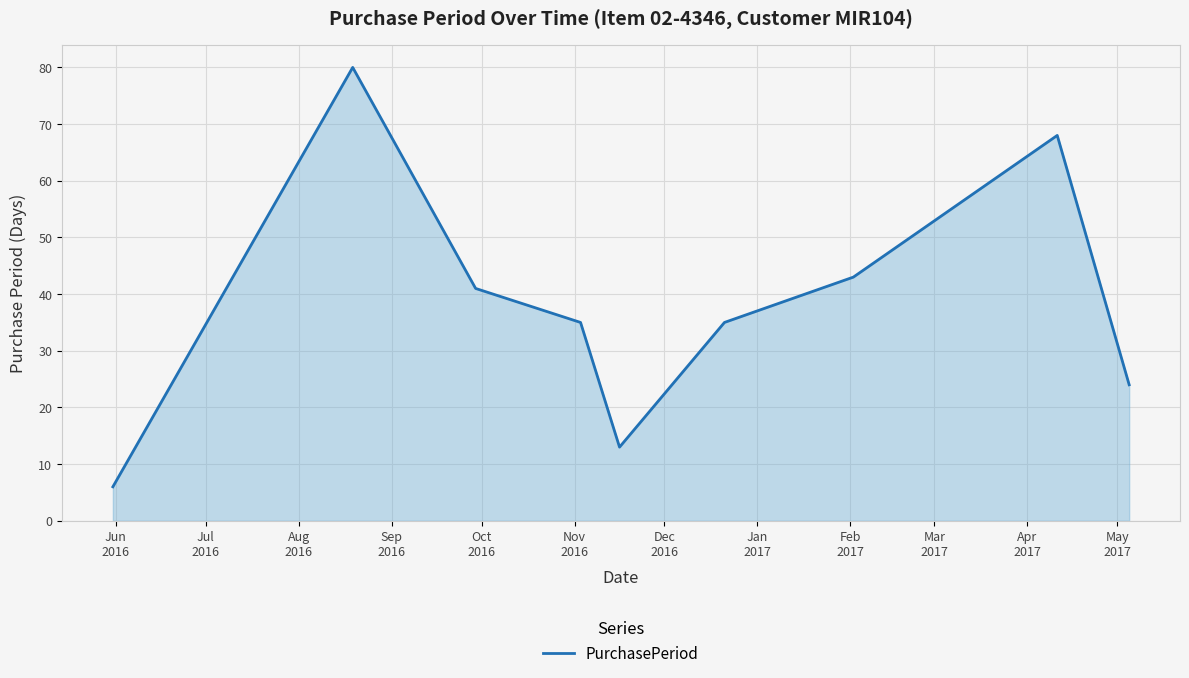

Reading left to right, list all the values displayed in this chart.

6	80	41	35	13	35	43	68	24